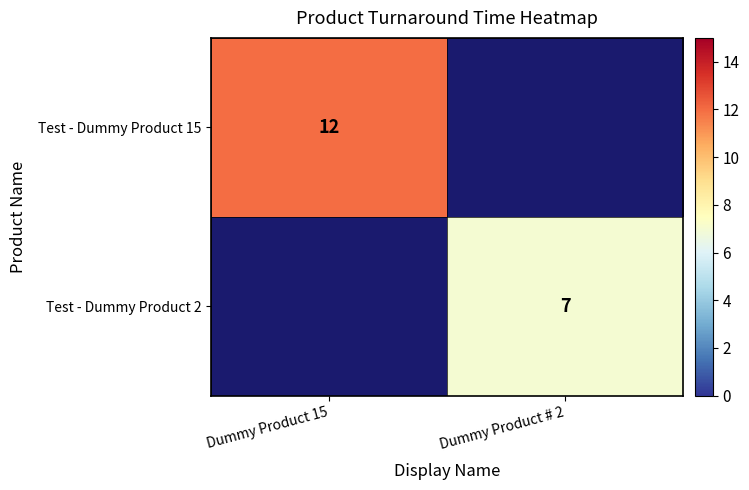

Is it true that Test - Dummy Product 15 equals 12 at Dummy Product 15?

True